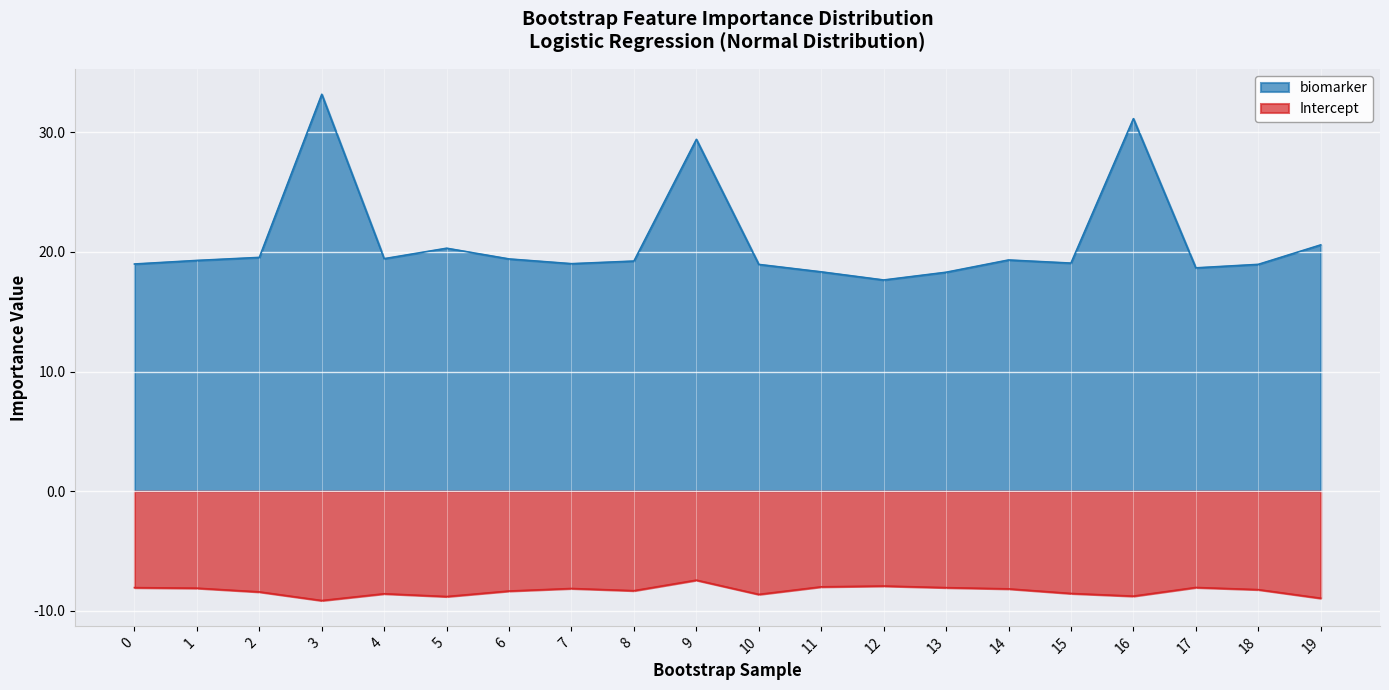

Reading left to right, what are all the values shown in this chart?

biomarker: 19.0	19.3	19.5	33.2	19.4	20.3	19.4	19.0	19.2	29.4	19.0	18.3	17.7	18.3	19.3	19.1	31.1	18.7	19.0	20.6
Intercept: -8.1	-8.1	-8.4	-9.2	-8.6	-8.8	-8.4	-8.1	-8.3	-7.4	-8.6	-8.0	-7.9	-8.1	-8.2	-8.6	-8.8	-8.1	-8.2	-9.0